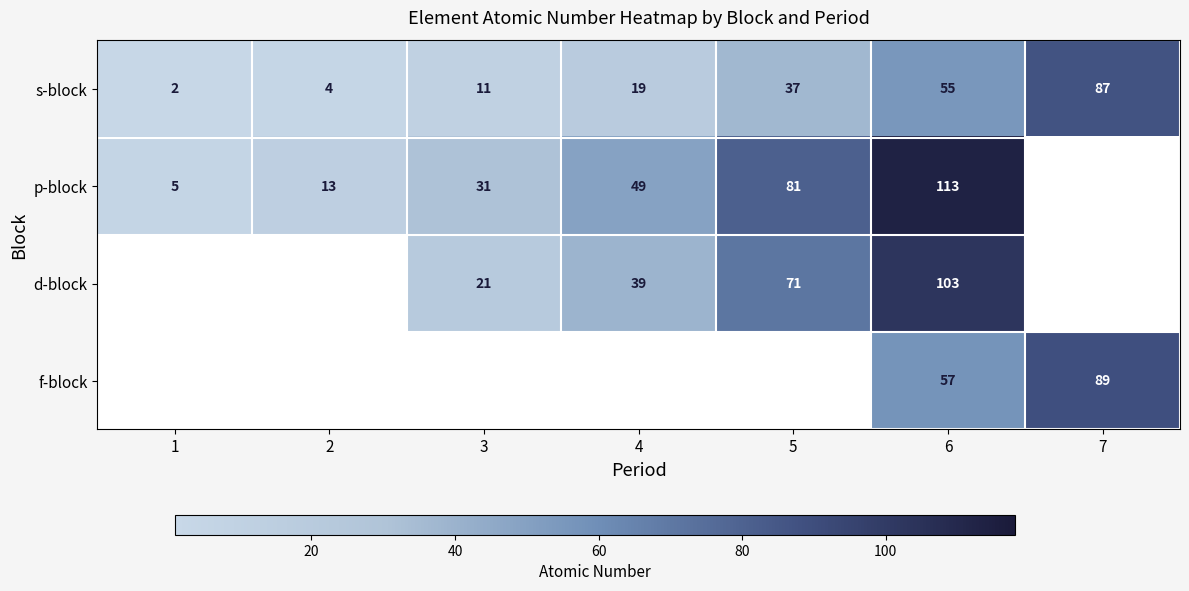

What is the sum of all s-block values?

215